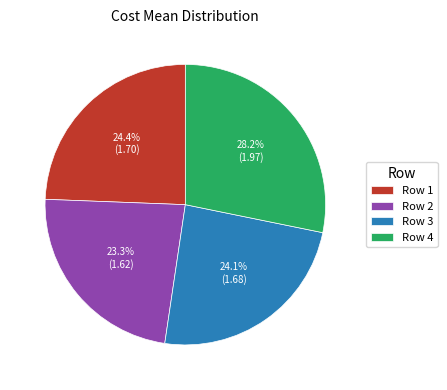

What is the total percentage of Row 3 and Row 2?

47.4%